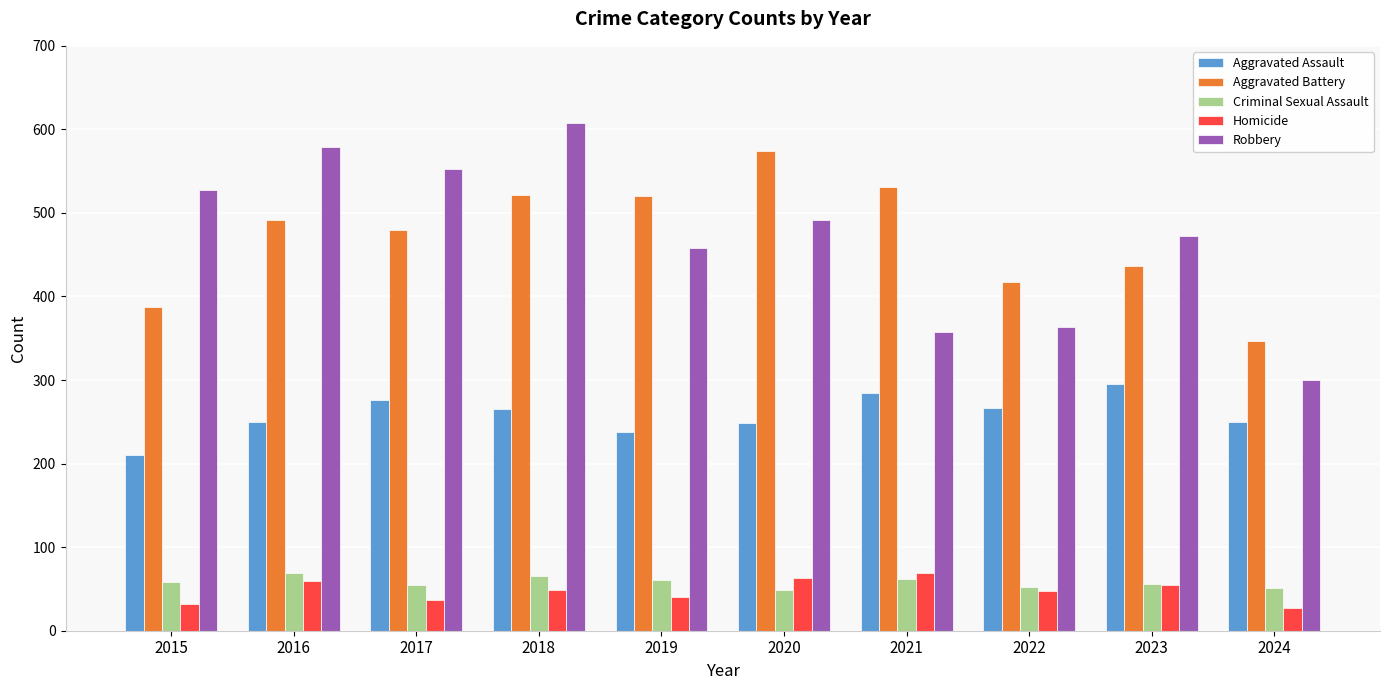

Rank the series at 2015 from highest to lowest value.

Robbery, Aggravated Battery, Aggravated Assault, Criminal Sexual Assault, Homicide